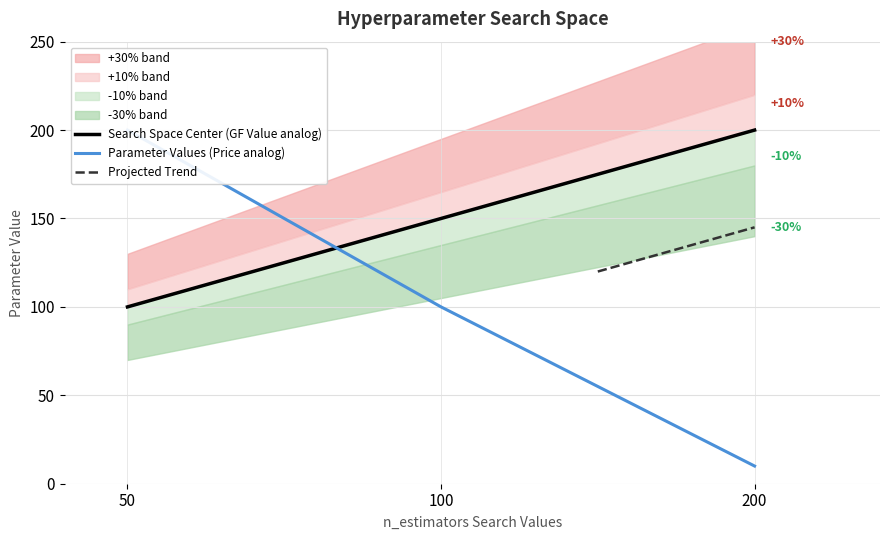

Which has a higher value, 200 or 50?

200